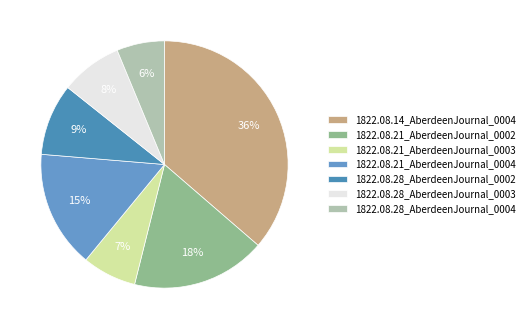

Is 1822.08.14_AberdeenJournal_0004 the majority of the pie?

No